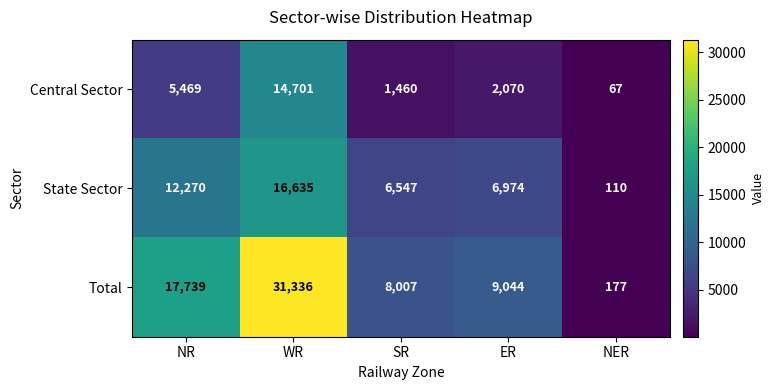

Where does the Central Sector series first go above 2070?

NR